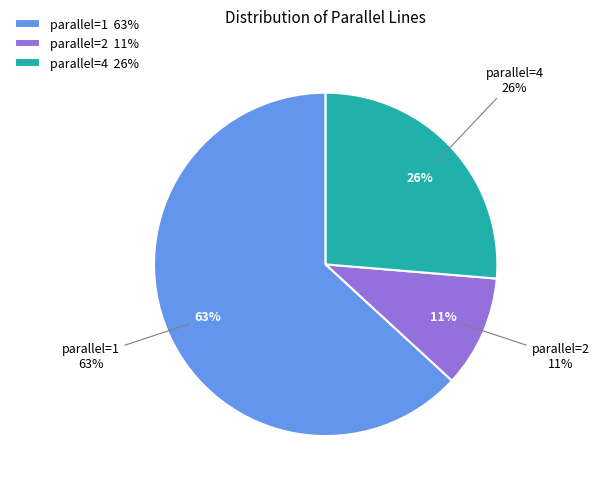

True or false: 15 accounts for 15% of the total.

False